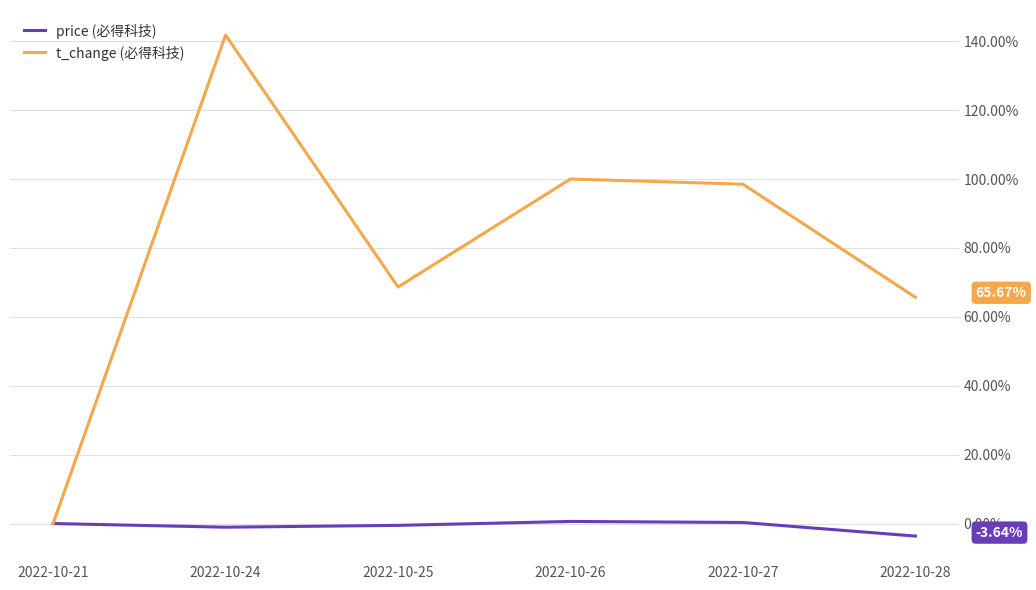

Which series changed the most between 2022-10-25 and 2022-10-27?

t_change (必得科技)